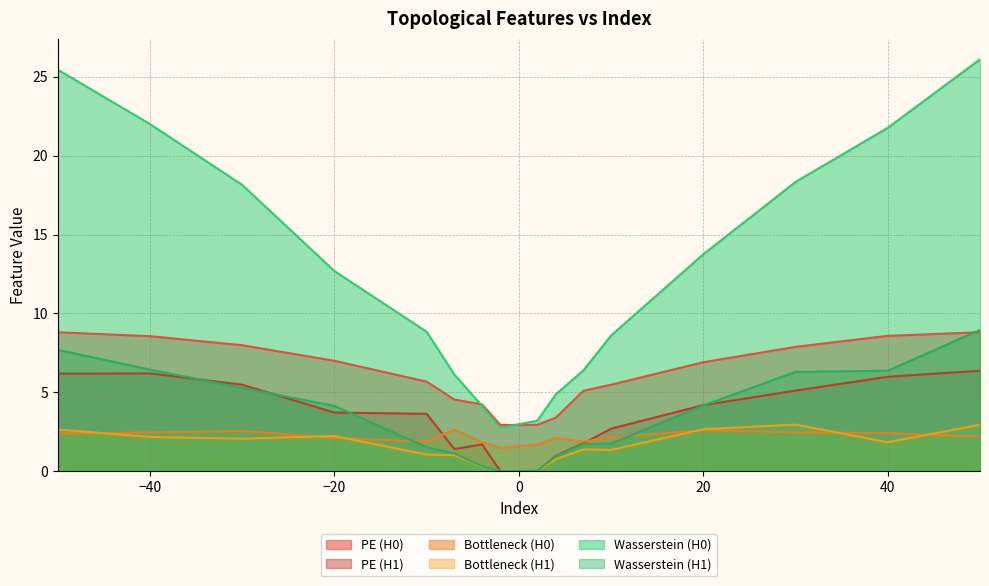

What value does the Wasserstein (H1) series have at -7?

1.1